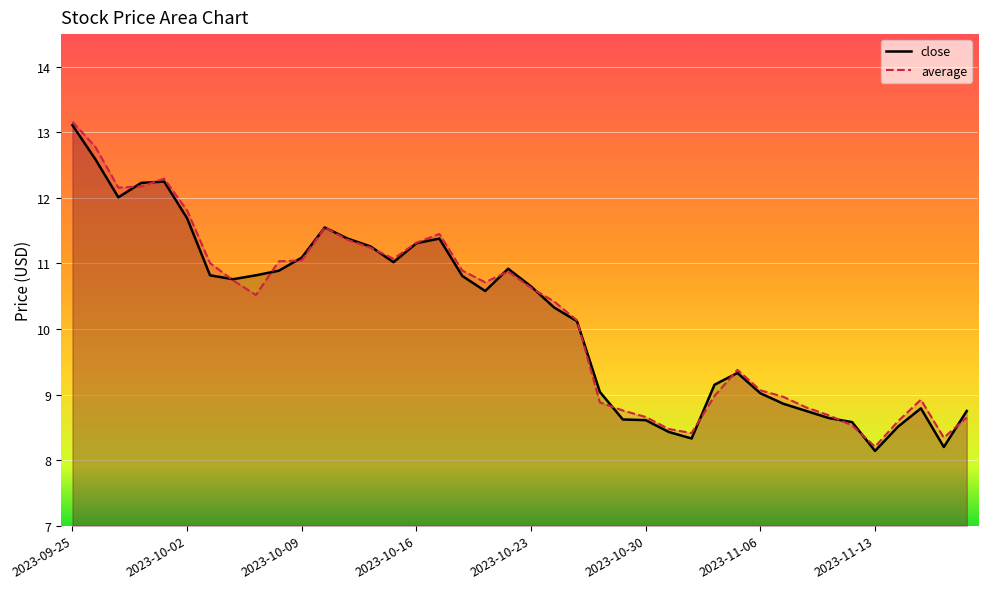

Between which two adjacent categories do close and average first intersect?

2023-09-27 and 2023-09-28